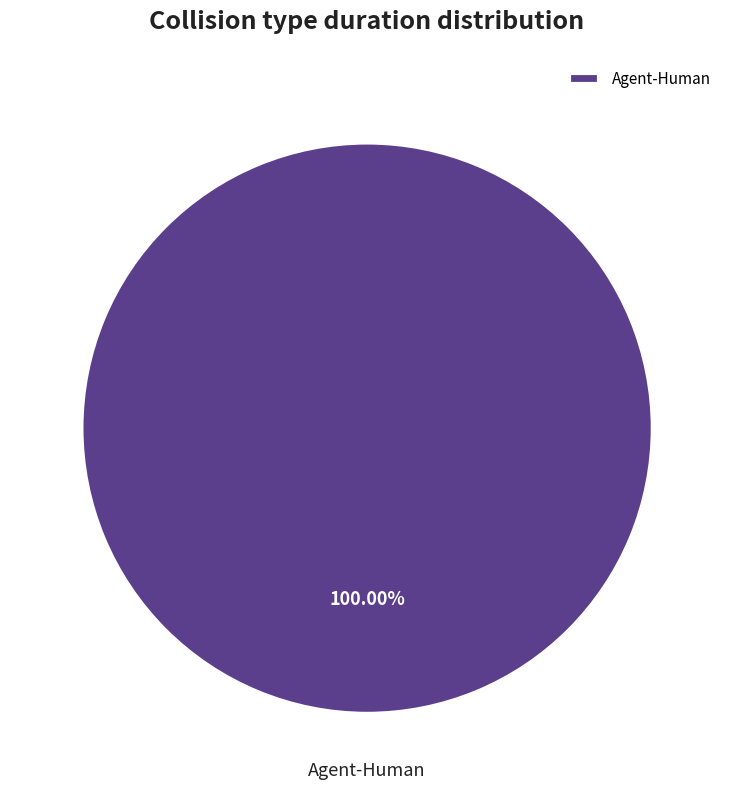

Rank the categories by value from highest to lowest.

Agent-Human